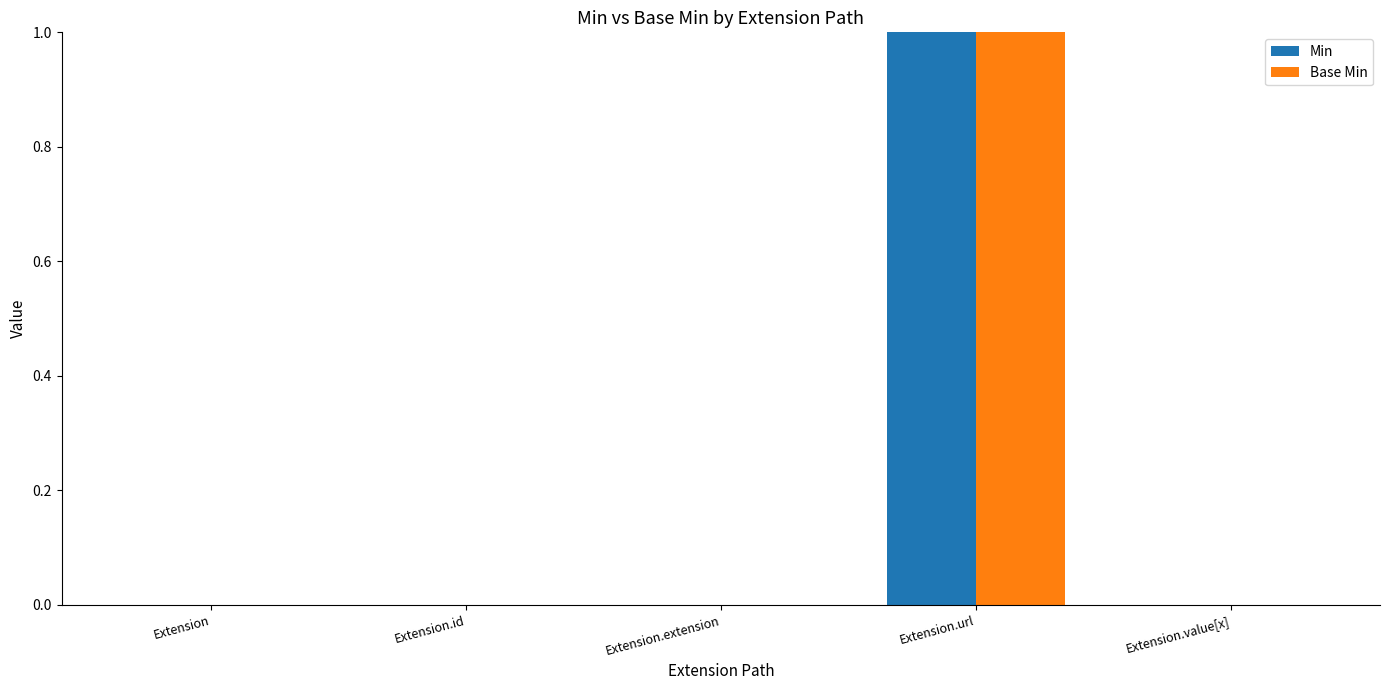

Is it true that Min equals 1 at Extension.url?

True